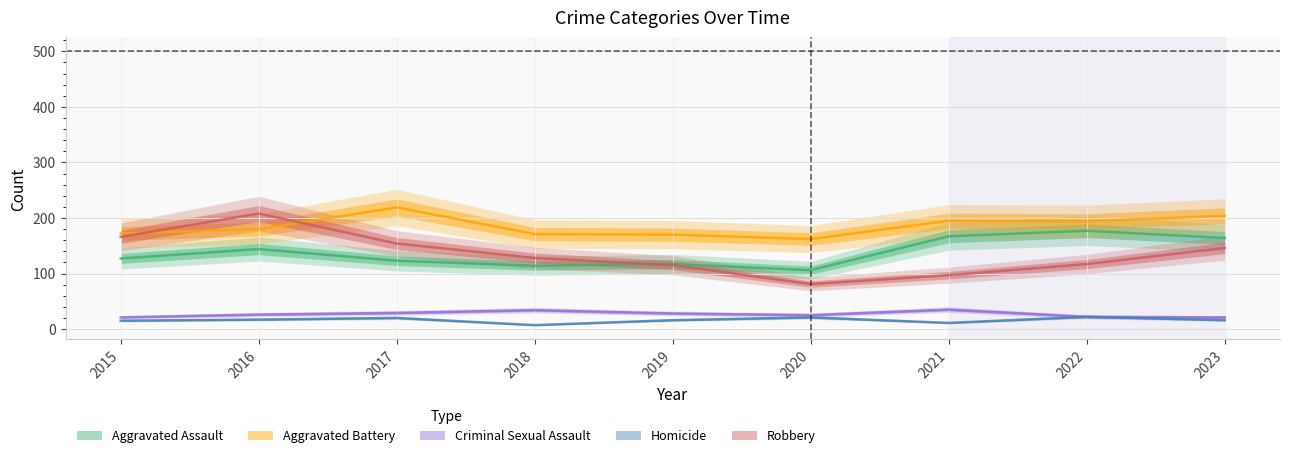

In Robbery, how many points are higher than both neighbors (excluding endpoints)?

1